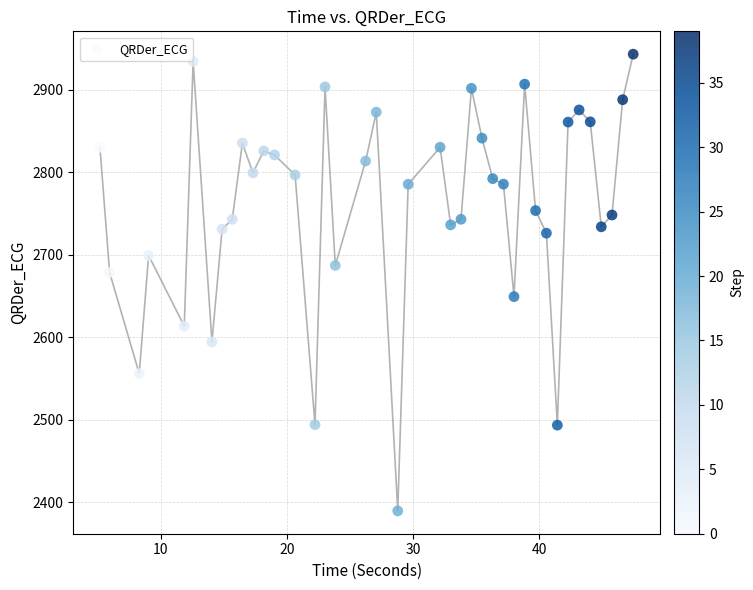

What is the range of Y values (max minus min)?

553.4